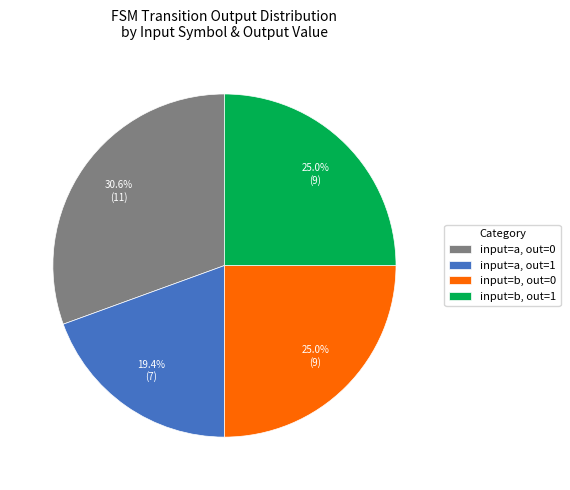

Approximately how many times larger is the value at input=b, out=1 compared to input=a, out=0?

0.8